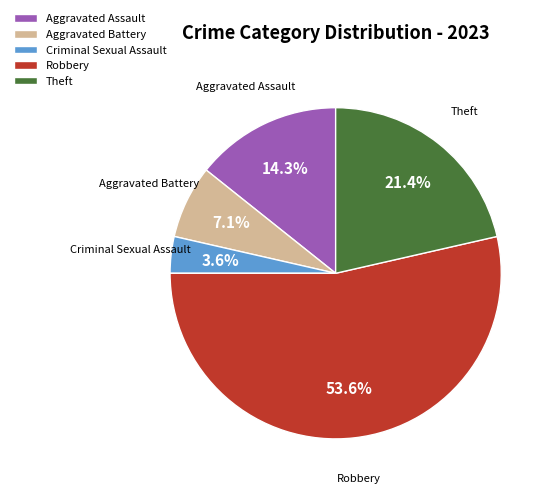

Approximately how many times larger is the value at Theft compared to Robbery?

0.4